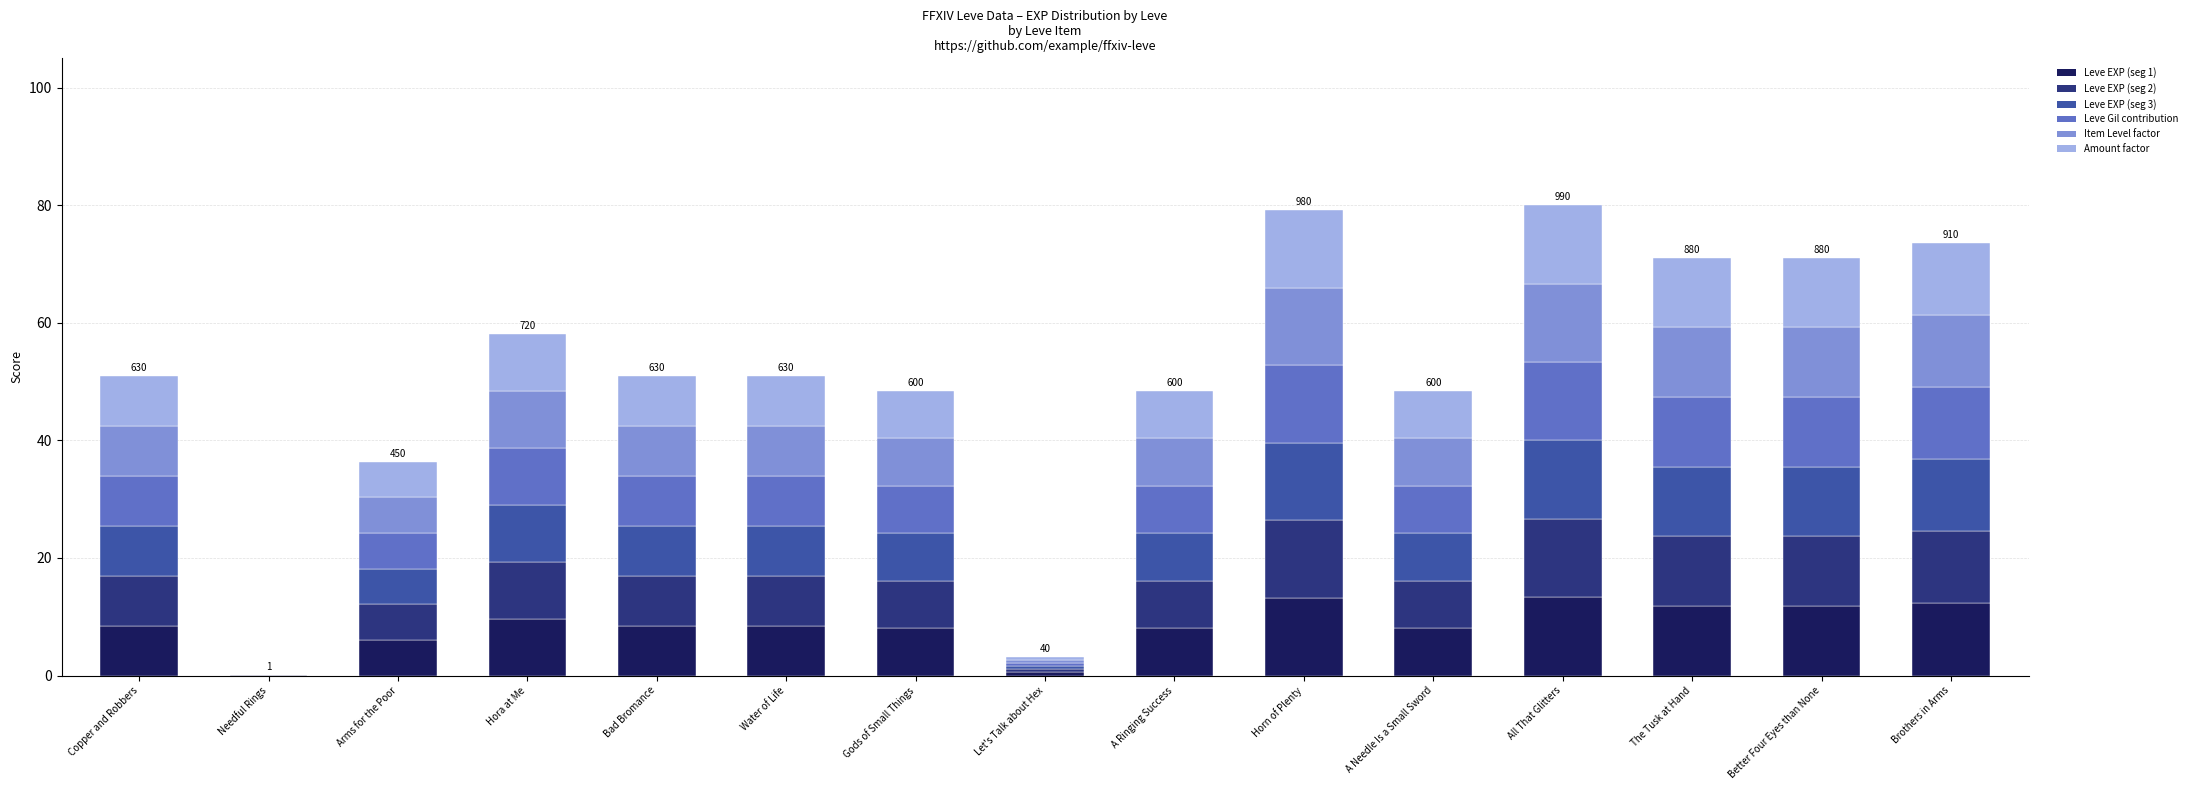

What is the sum of the Leve EXP (seg 1) values at A Ringing Success and Bad Bromance?

16.6